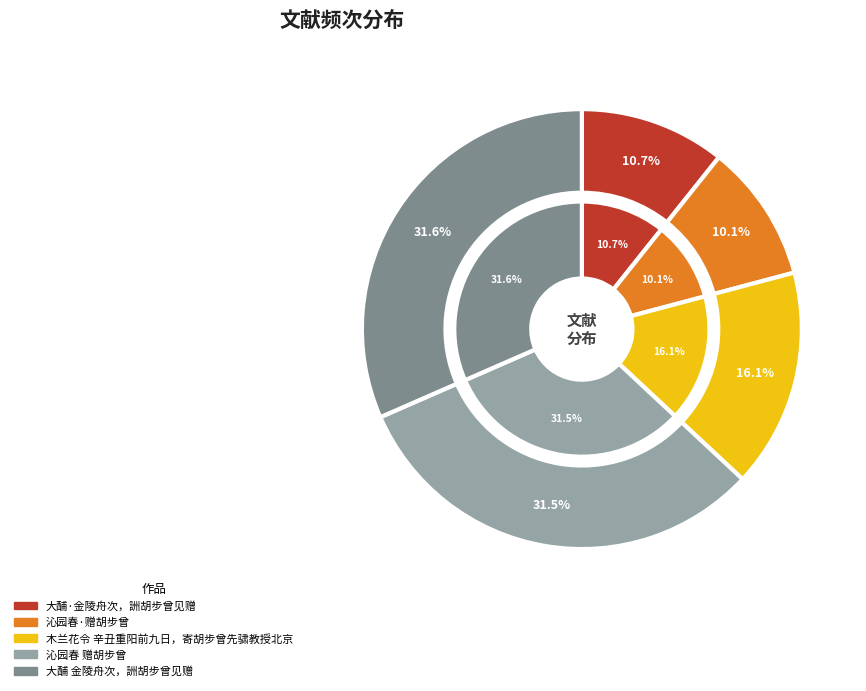

Is it true that 大酺 金陵舟次，詶胡步曾见赠 is 32% of the pie?

True